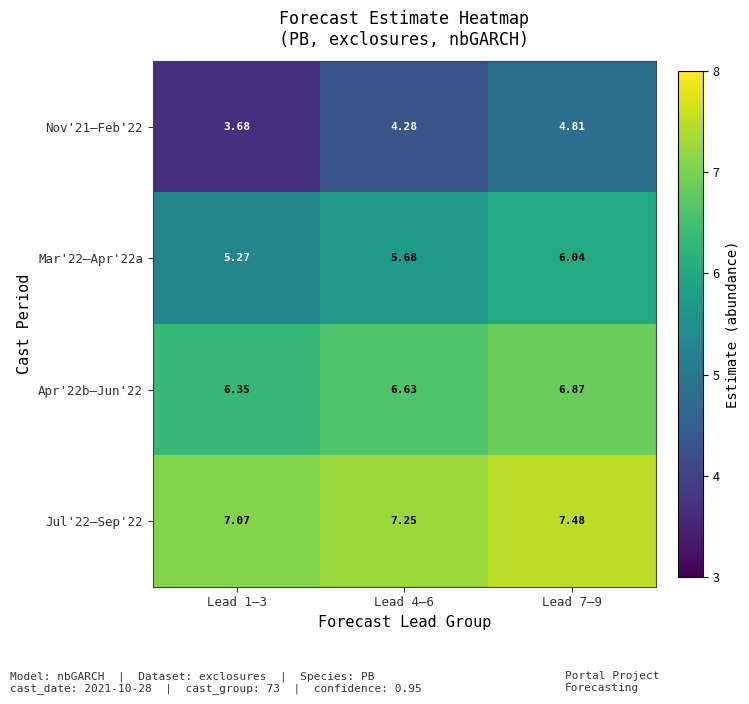

Is the value of Apr'22b–Jun'22 at Lead 1–3 greater than the value of Nov'21–Feb'22 at Lead 4–6?

Yes